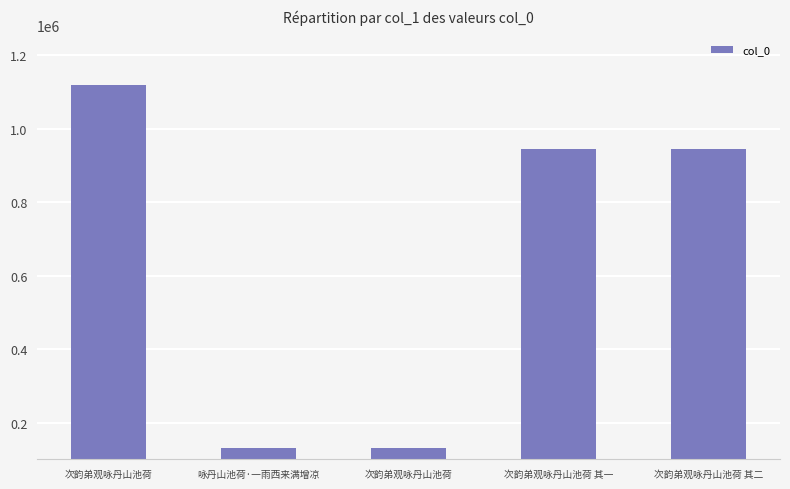

Which has a higher value, 次韵弟观咏丹山池荷 其一 or 次韵弟观咏丹山池荷 其二?

次韵弟观咏丹山池荷 其一